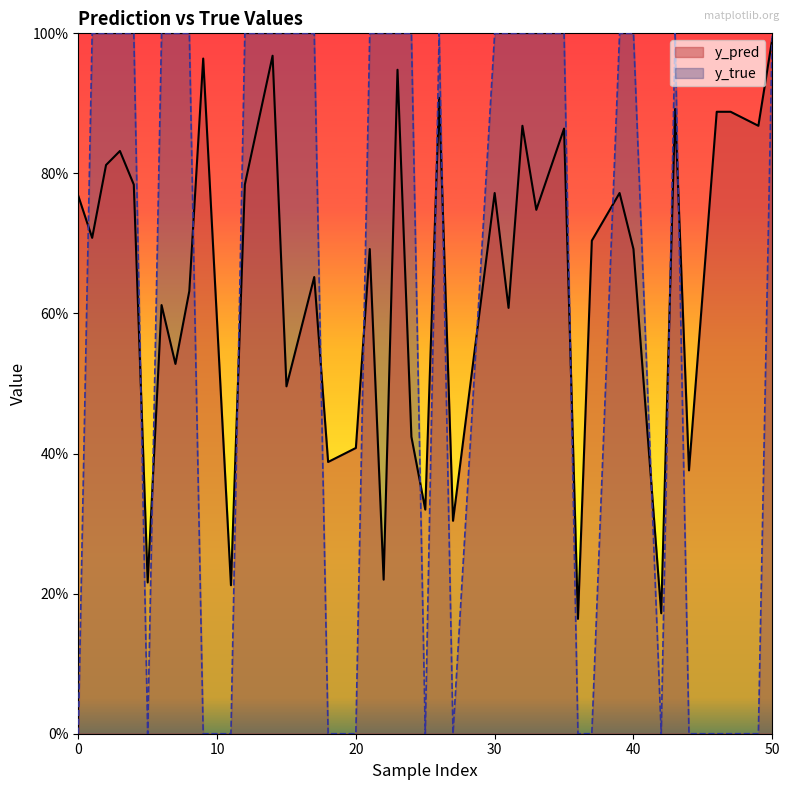

What are all the series names shown in the legend?

y_pred, y_true